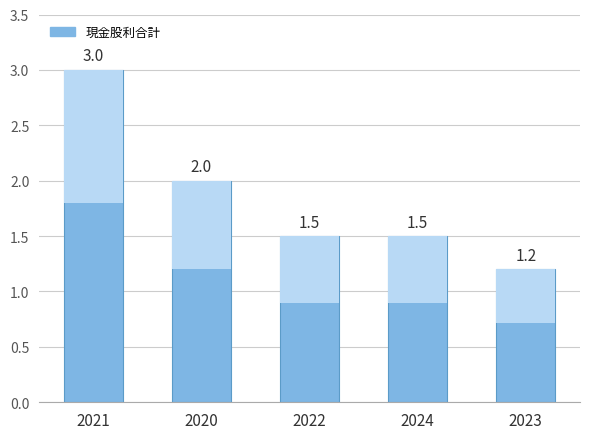

True or false: the data shows 2.1 at 2023.

False